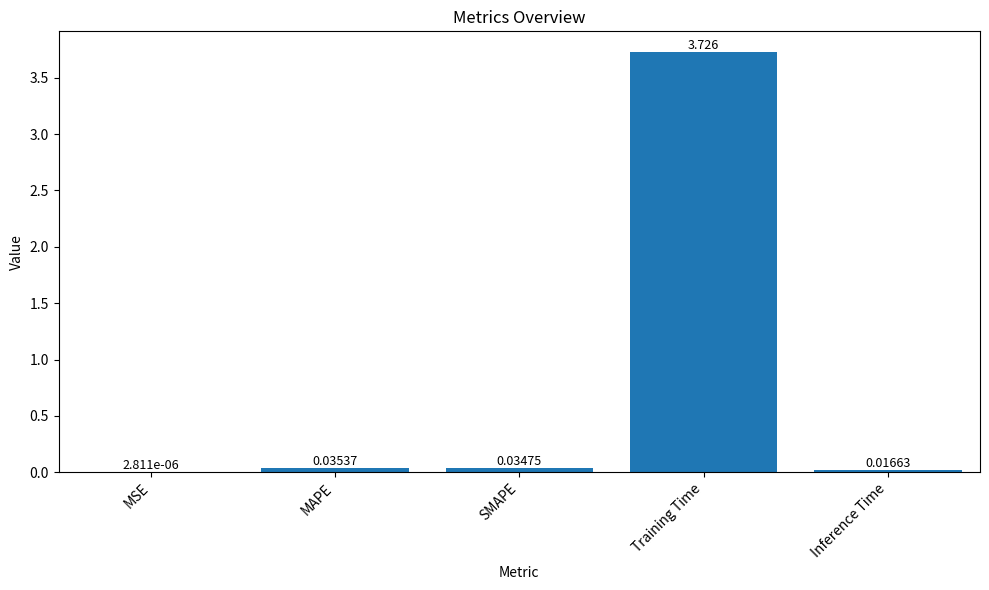

Between Training Time and Inference Time, which is larger?

Training Time